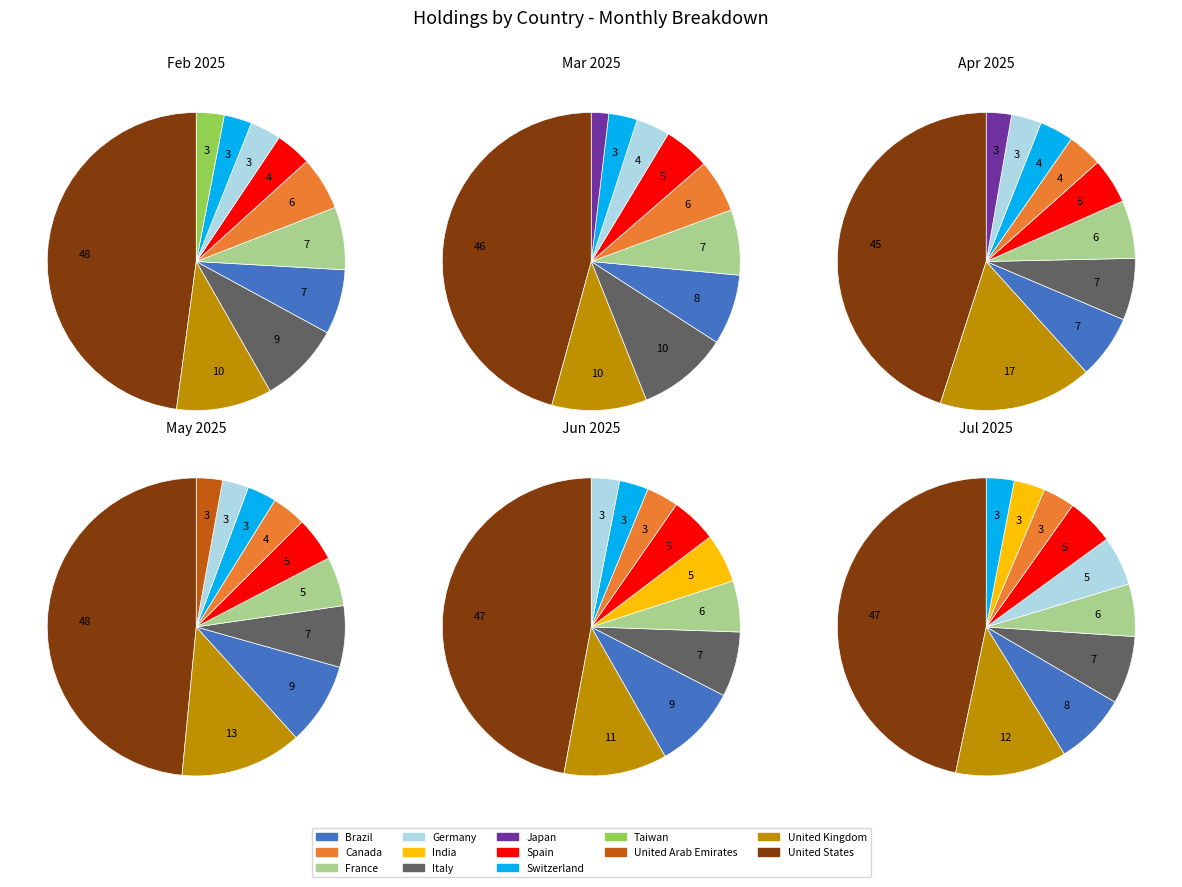

The Canada slice represents 9% of the pie. True or false?

False